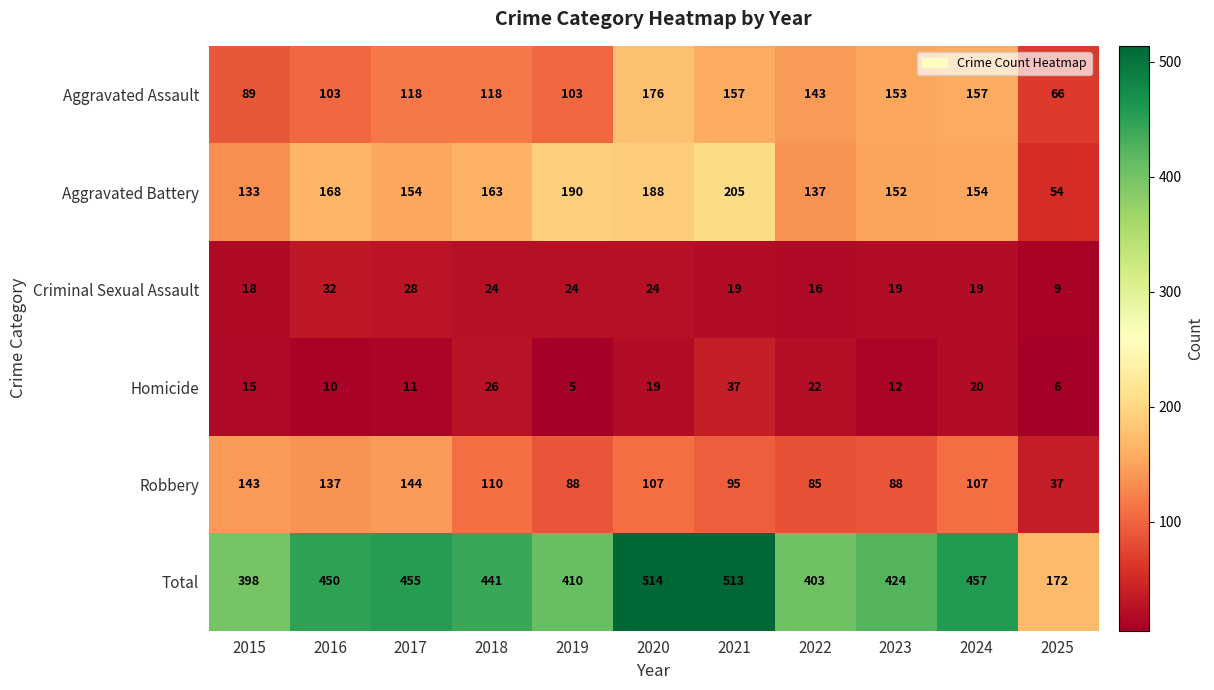

What is the difference between the maximum and minimum values in the Homicide series?

32